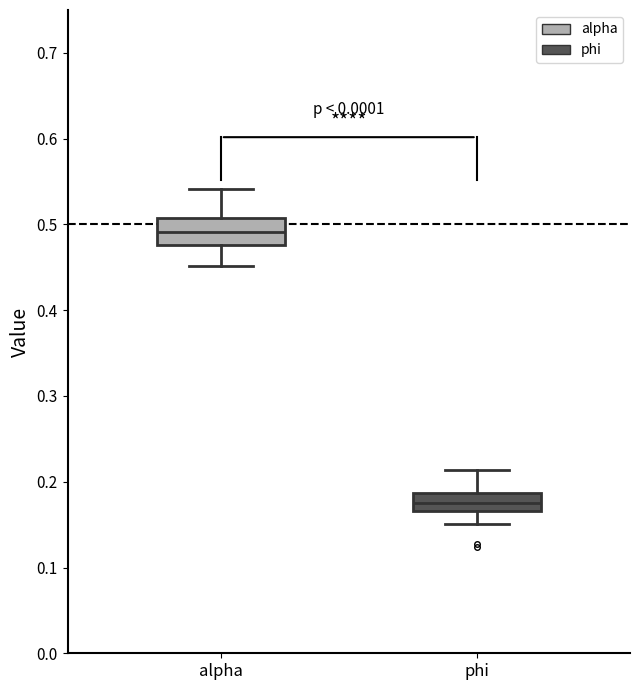

Comparing the boxes themselves (not the whiskers), which one is the tallest?

alpha